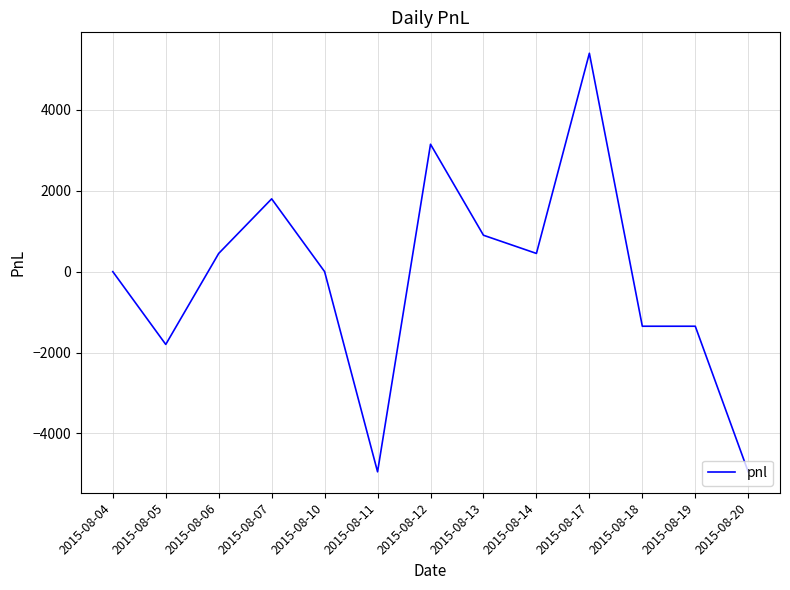

What is the average value?

-173